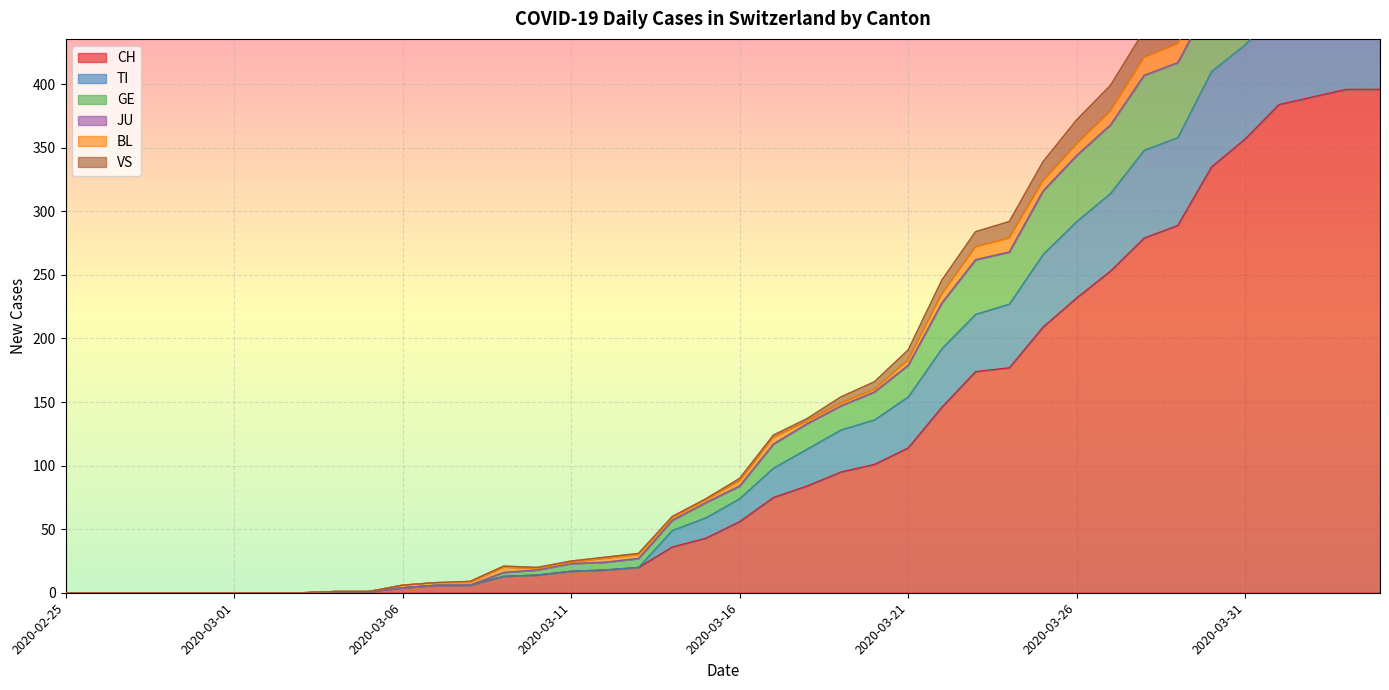

Which category has the highest value in the CH series?

2020-04-03